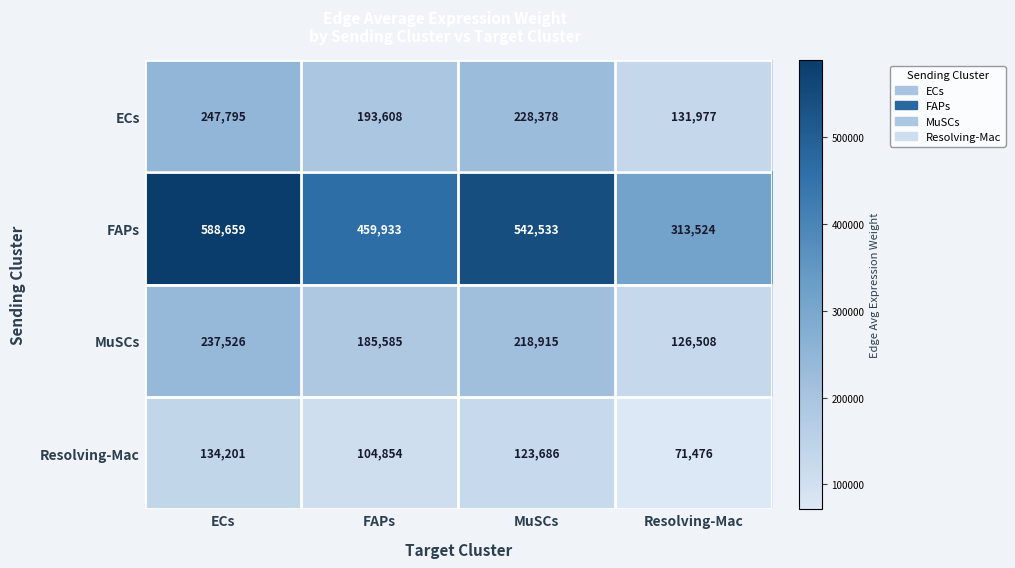

Which series has the largest total across all categories?

FAPs